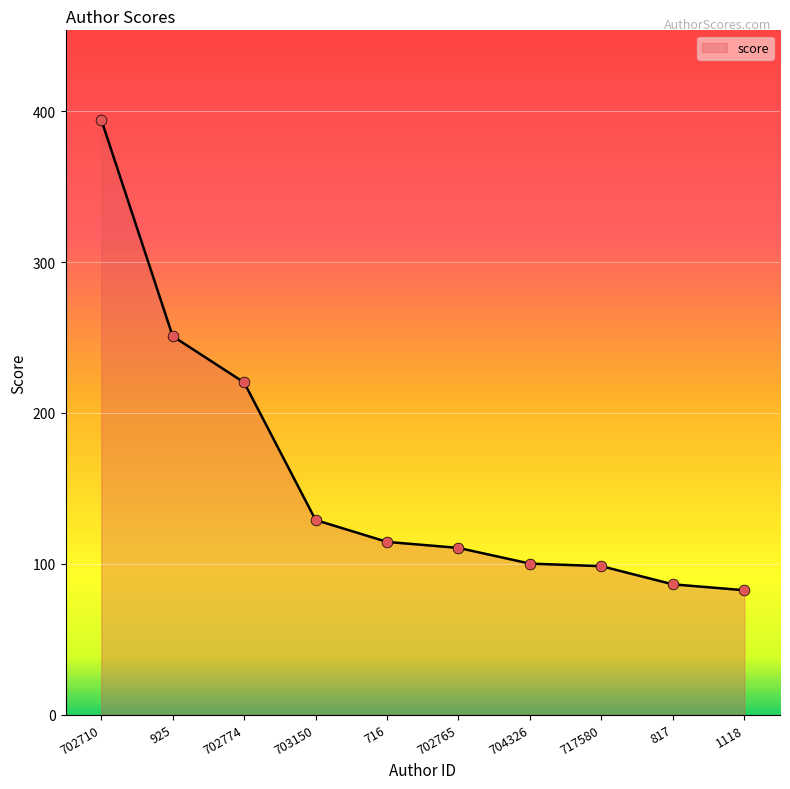

Approximately how many times larger is the value at 704326 compared to 817?

1.2